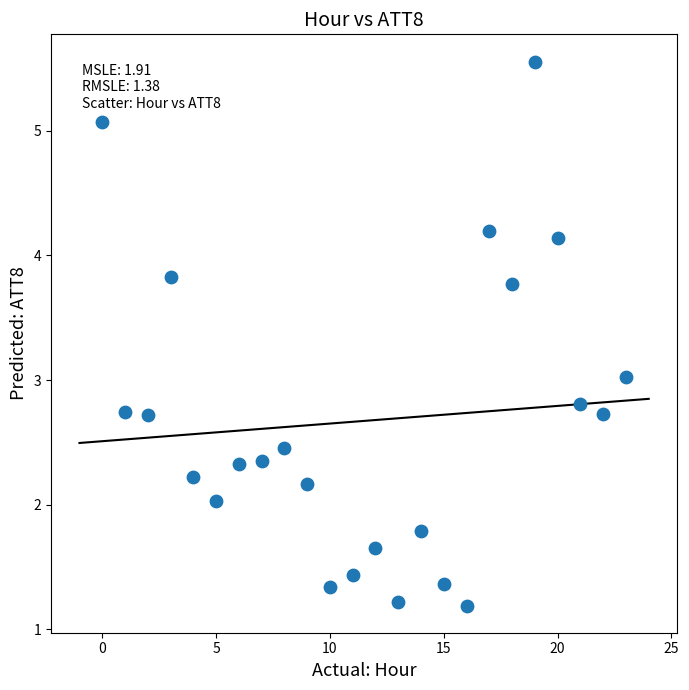

What is the range of Y values (max minus min)?

4.4